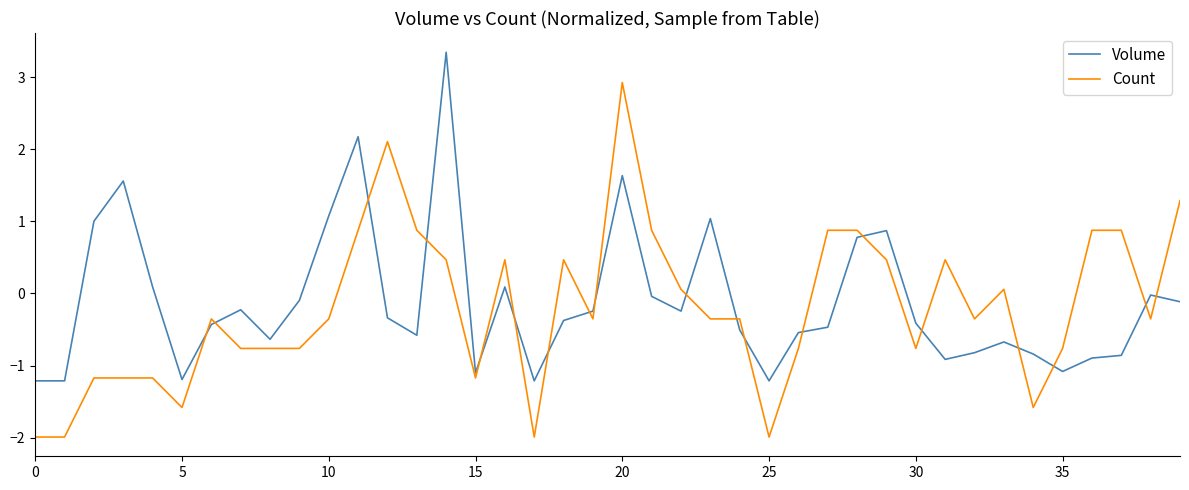

True or false: Count and Volume intersect in this chart.

True